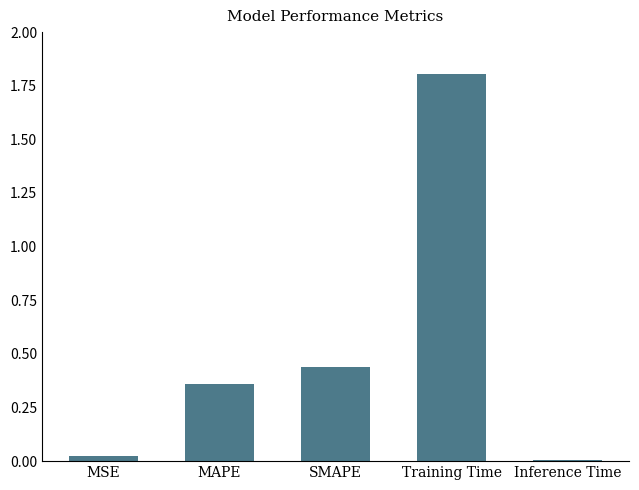

What is the sum of all values?

2.6